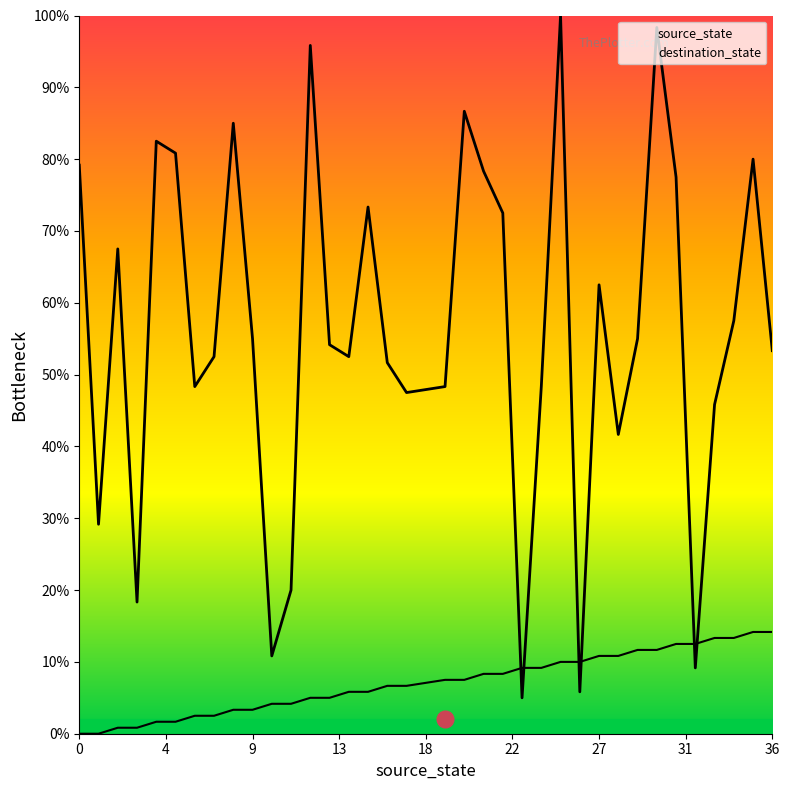

Is it true that destination_state equals 52.0 at 4?

False